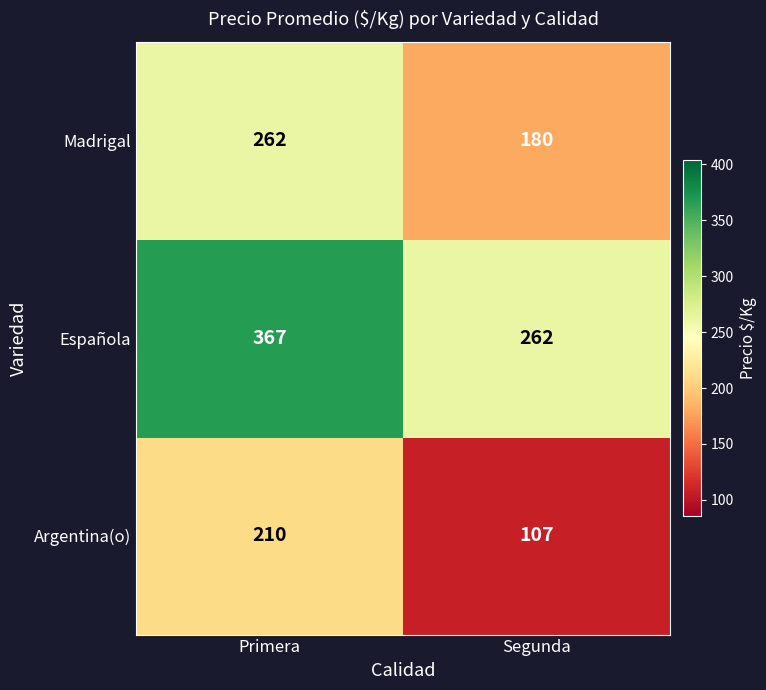

Read the Madrigal value at Segunda, to the nearest 10.

180